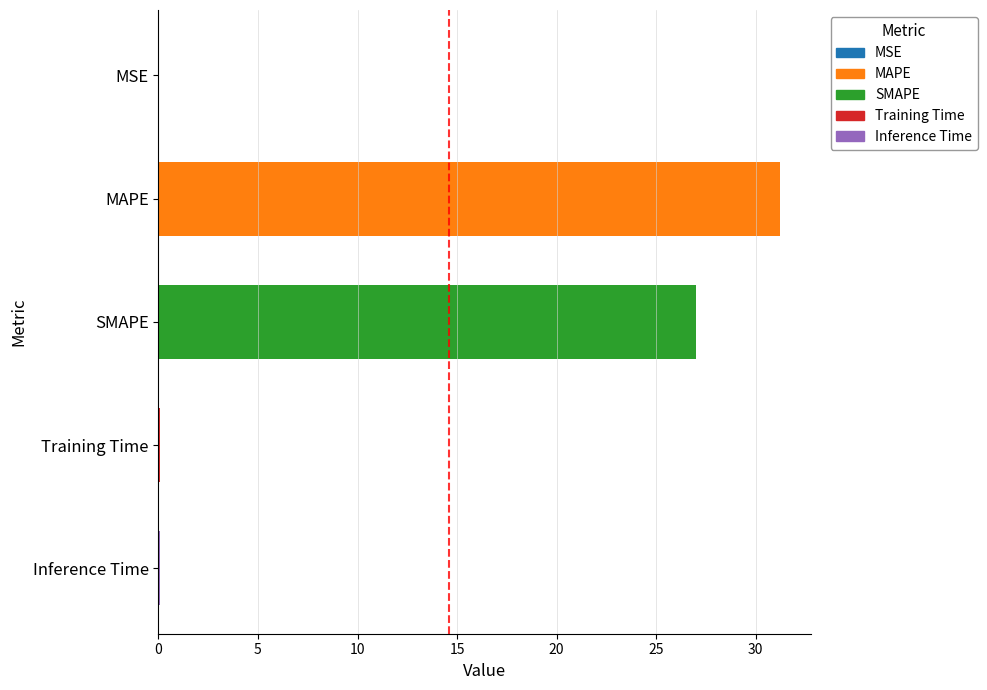

Which has a higher value, SMAPE or MSE?

SMAPE